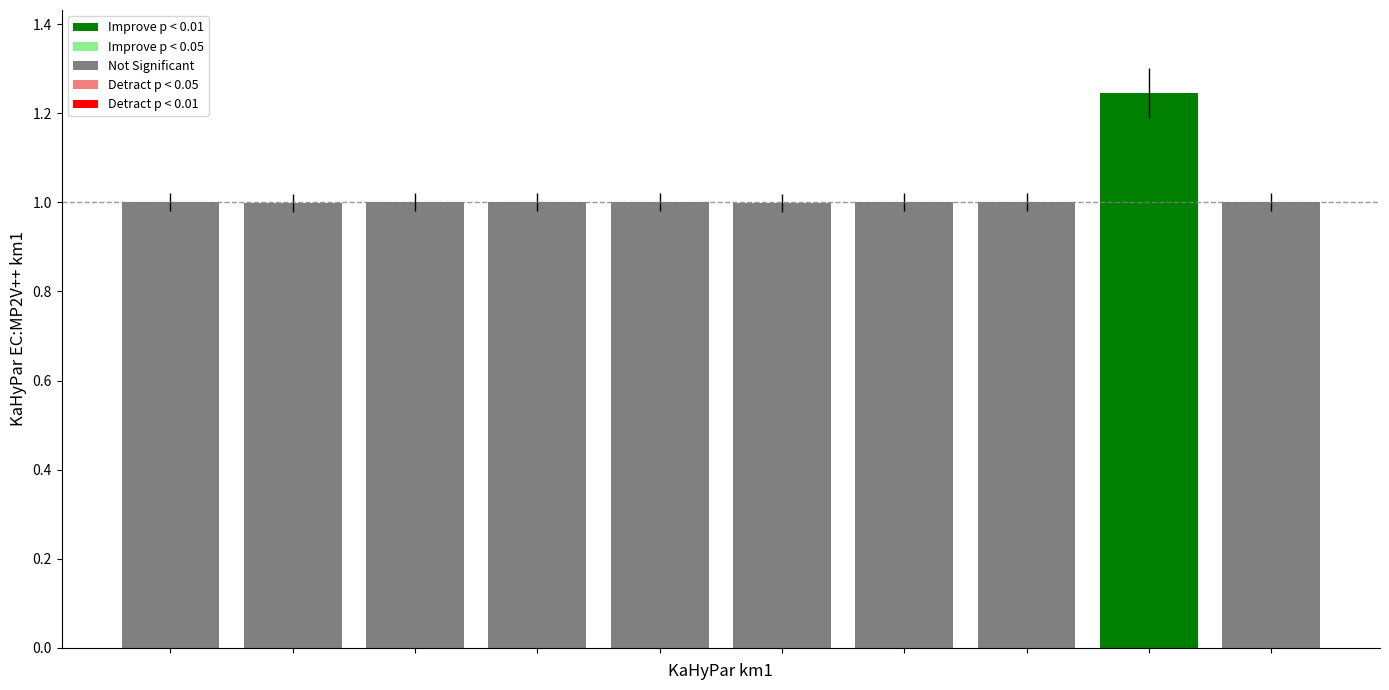

The value at 寿州十咏 其三 春晖亭 is 1.0. True or false?

True